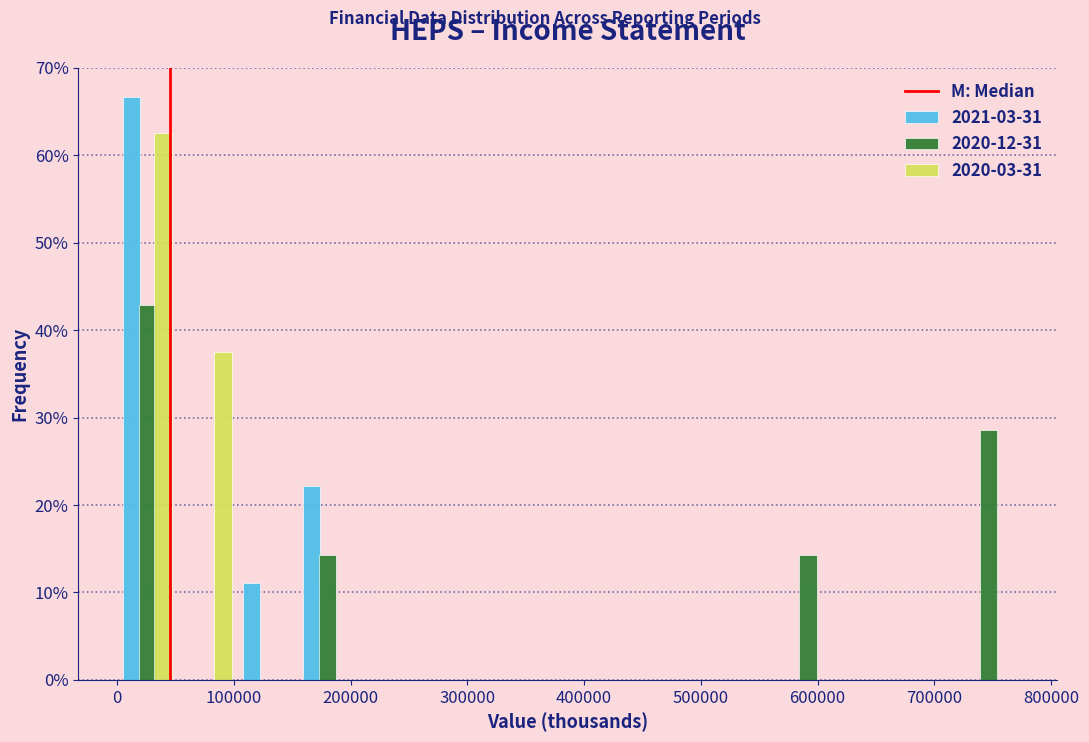

Reading left to right, transcribe this chart: for each range on the x-axis, give the height of each series' bar. Neither the bar edges nor the heights are printed on the chart, so give them approximately, as read against the axes.

0 to 50000: 2021-03-31=67	2020-12-31=43	2020-03-31=63
50000 to 100000: 2021-03-31=0	2020-12-31=0	2020-03-31=38
100000 to 150000: 2021-03-31=11	2020-12-31=0	2020-03-31=0
150000 to 210000: 2021-03-31=22	2020-12-31=14	2020-03-31=0
210000 to 260000: 2021-03-31=0	2020-12-31=0	2020-03-31=0
260000 to 310000: 2021-03-31=0	2020-12-31=0	2020-03-31=0
310000 to 360000: 2021-03-31=0	2020-12-31=0	2020-03-31=0
360000 to 410000: 2021-03-31=0	2020-12-31=0	2020-03-31=0
410000 to 460000: 2021-03-31=0	2020-12-31=0	2020-03-31=0
460000 to 510000: 2021-03-31=0	2020-12-31=0	2020-03-31=0
510000 to 570000: 2021-03-31=0	2020-12-31=0	2020-03-31=0
570000 to 620000: 2021-03-31=0	2020-12-31=14	2020-03-31=0
620000 to 670000: 2021-03-31=0	2020-12-31=0	2020-03-31=0
670000 to 720000: 2021-03-31=0	2020-12-31=0	2020-03-31=0
720000 to 770000: 2021-03-31=0	2020-12-31=29	2020-03-31=0